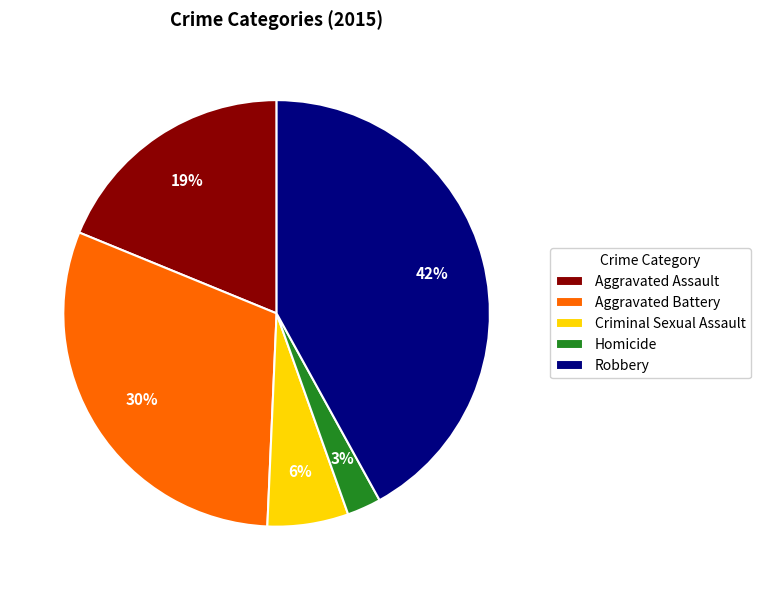

What is the largest slice in the pie chart?

Robbery